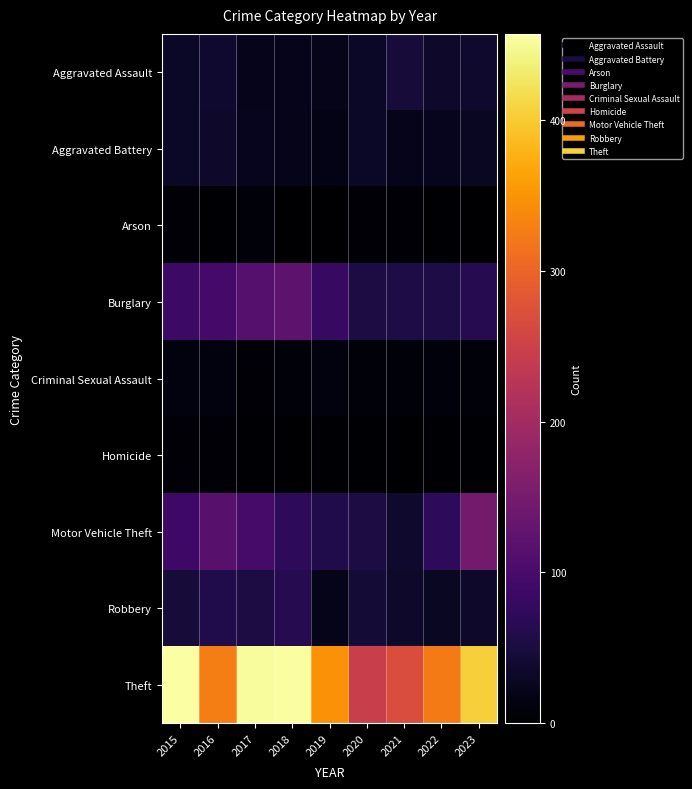

What is the difference between the highest and lowest values at 2015?

453